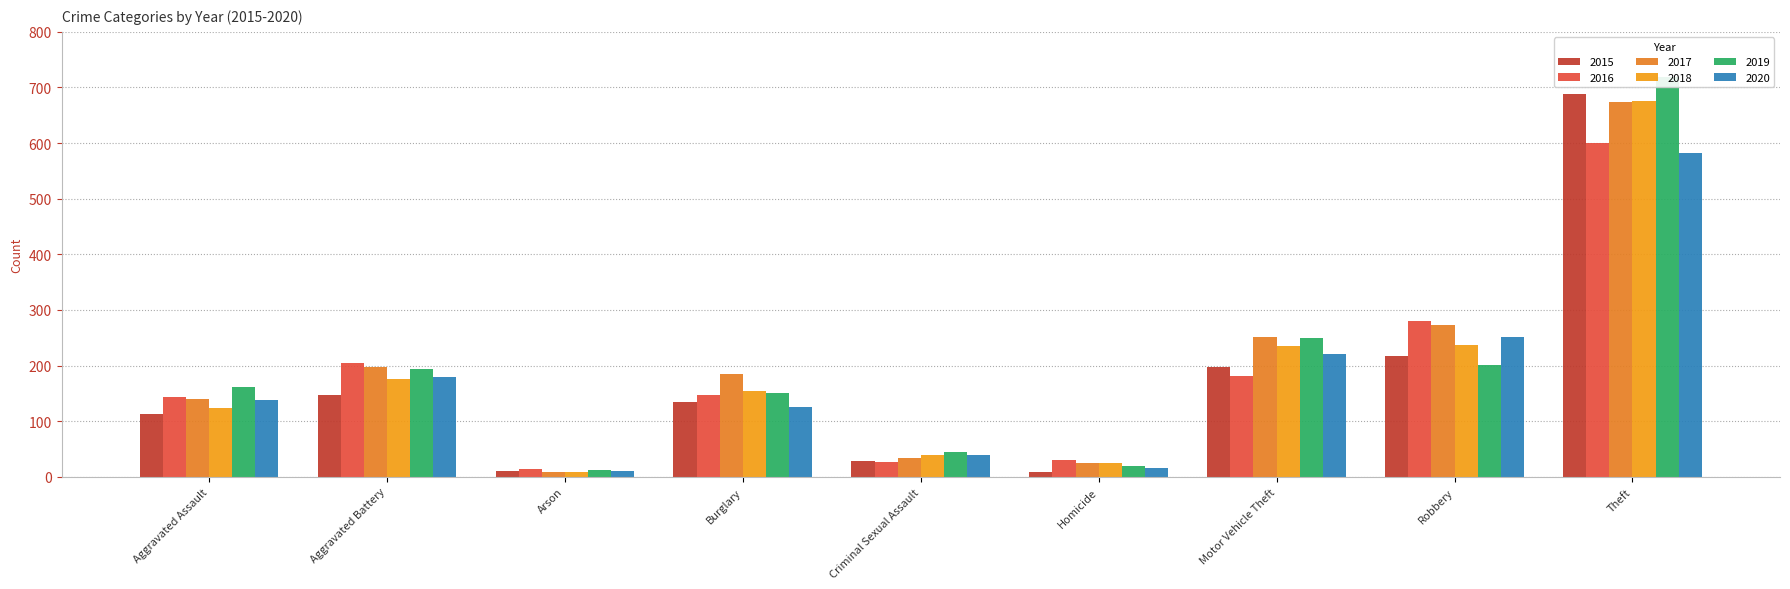

Reading left to right, list all the values displayed in this chart.

2015: 113	147	11	134	29	9	198	217	688
2016: 144	205	14	148	27	30	181	281	600
2017: 140	197	9	184	34	25	252	273	674
2018: 123	176	9	155	39	24	236	237	675
2019: 162	193	13	150	45	20	249	201	718
2020: 139	180	11	126	39	15	220	252	583